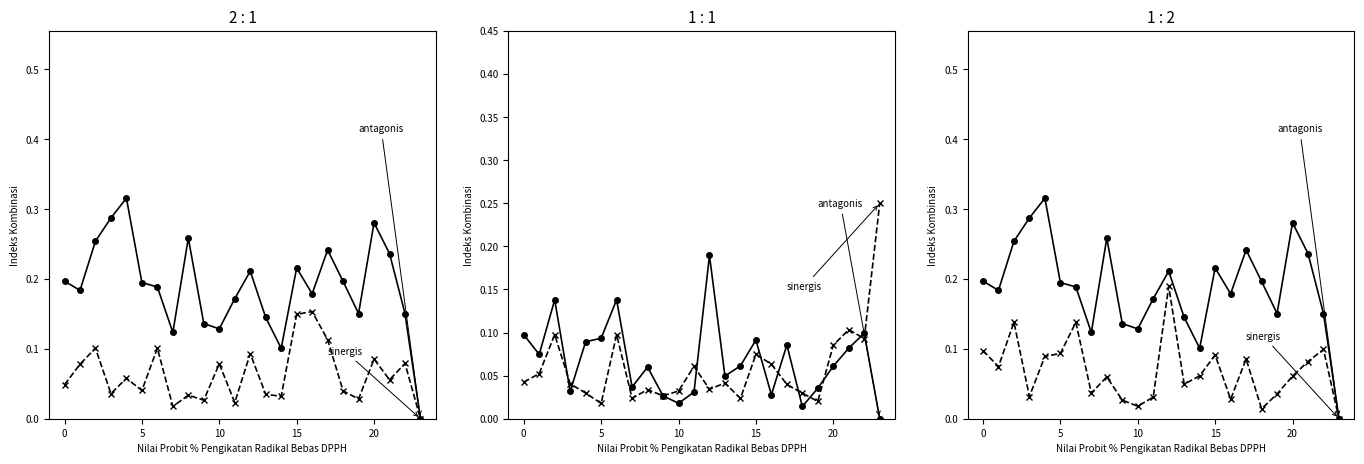

Which has a higher value, 13 or 8?

8